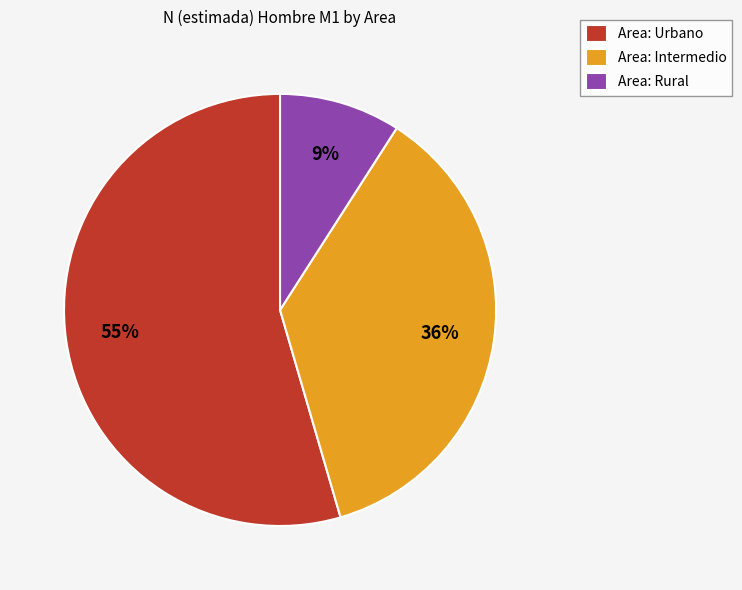

Which has a higher value, Area: Intermedio or Area: Urbano?

Area: Urbano